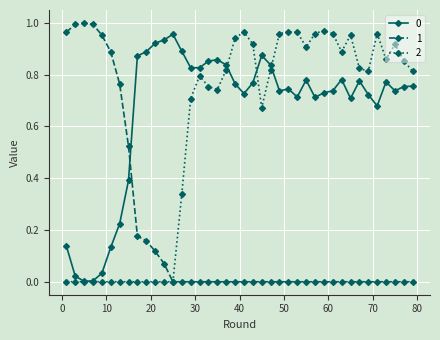

True or false: 1 and 0 intersect in this chart.

True